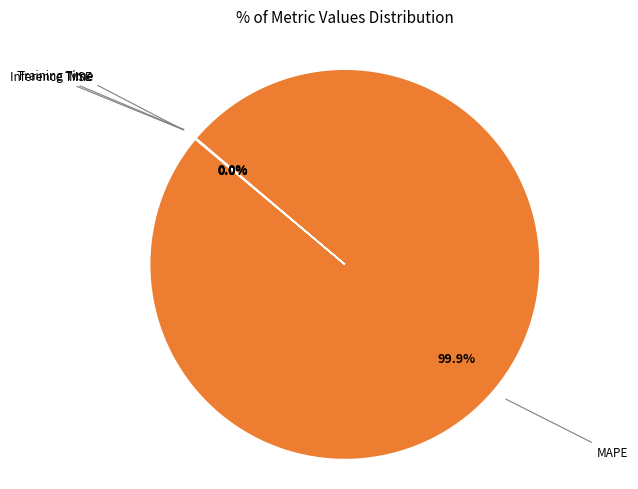

Is there any slice that represents more than half of the pie?

Yes